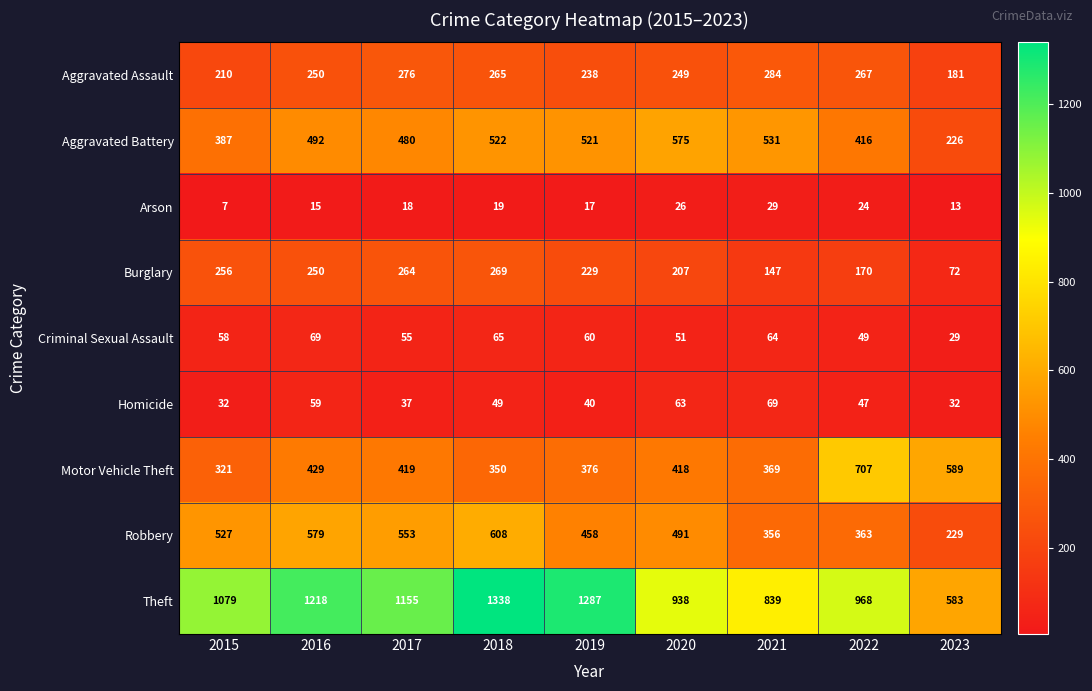

Is the value of Homicide at 2021 greater than the value of Burglary at 2016?

No